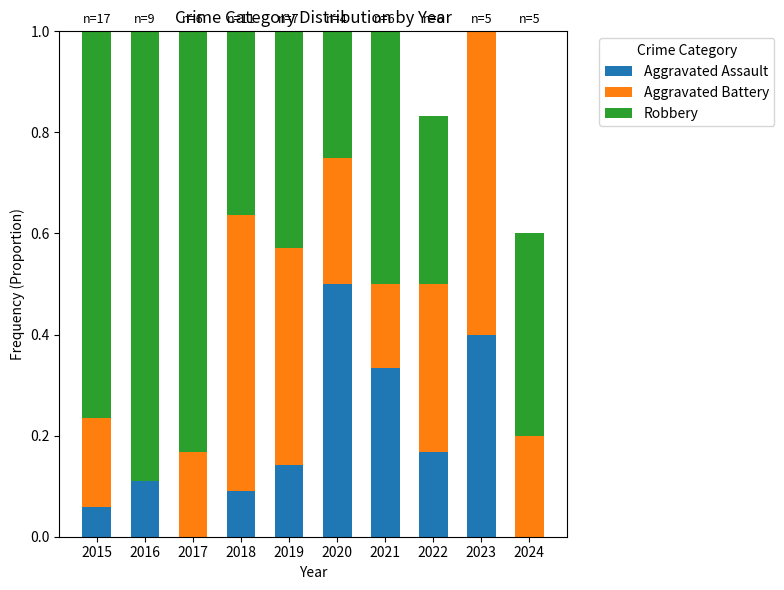

How many groups of bars are there?

10